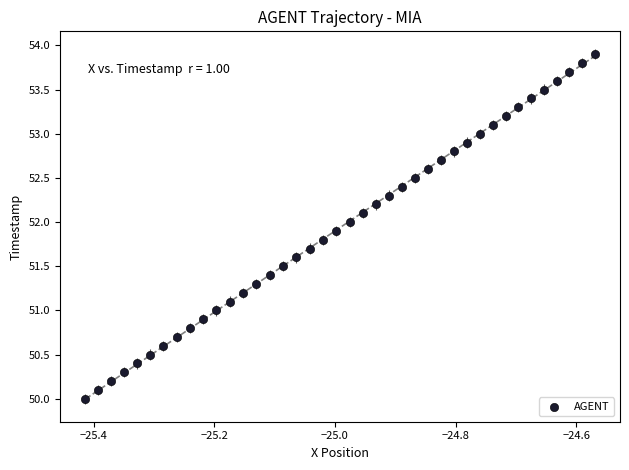

What is the range of X values (max minus min)?

0.8